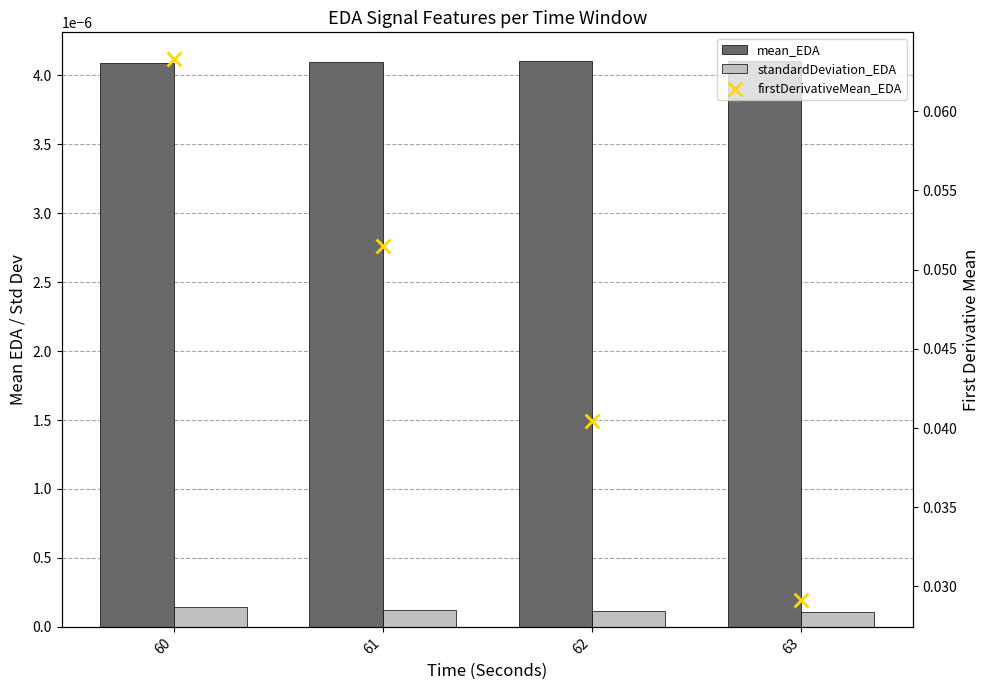

Which series reaches the minimum Y coordinate?

standardDeviation_EDA